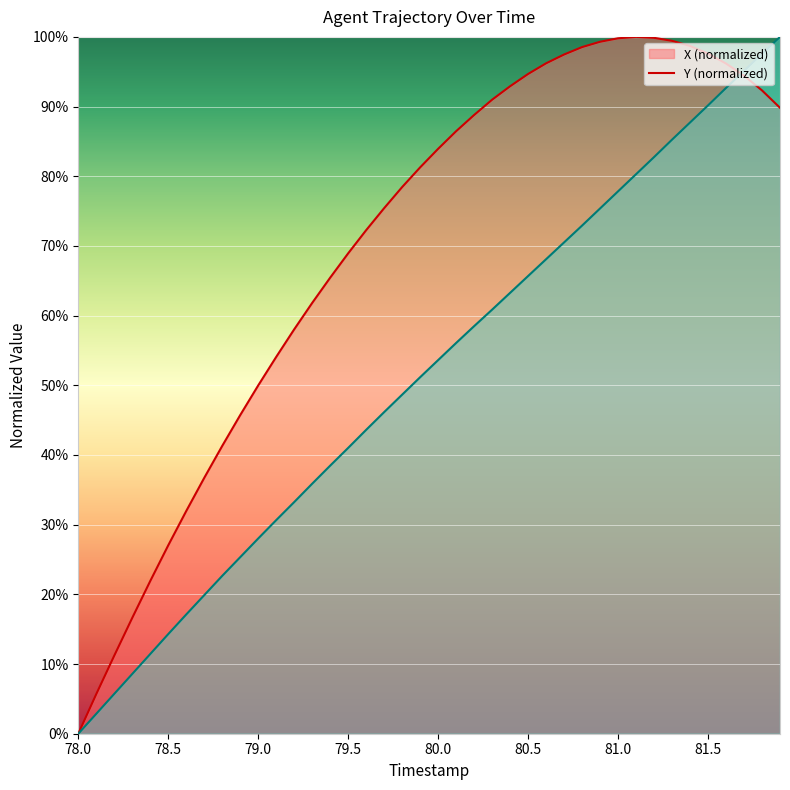

At how many categories does at least one series exceed 40?

32